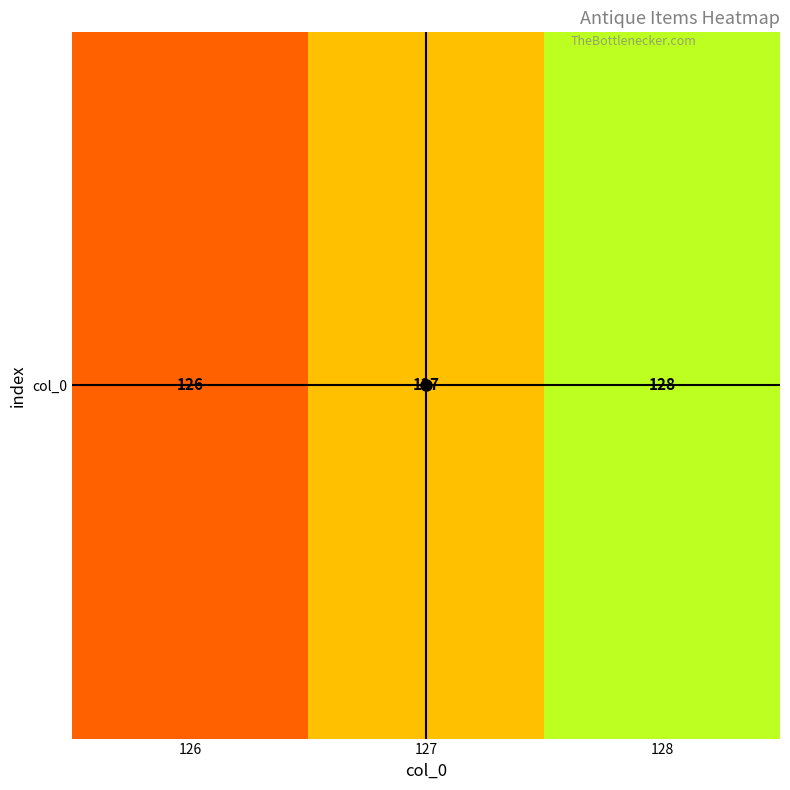

Rank the categories by value from lowest to highest.

126, 127, 128